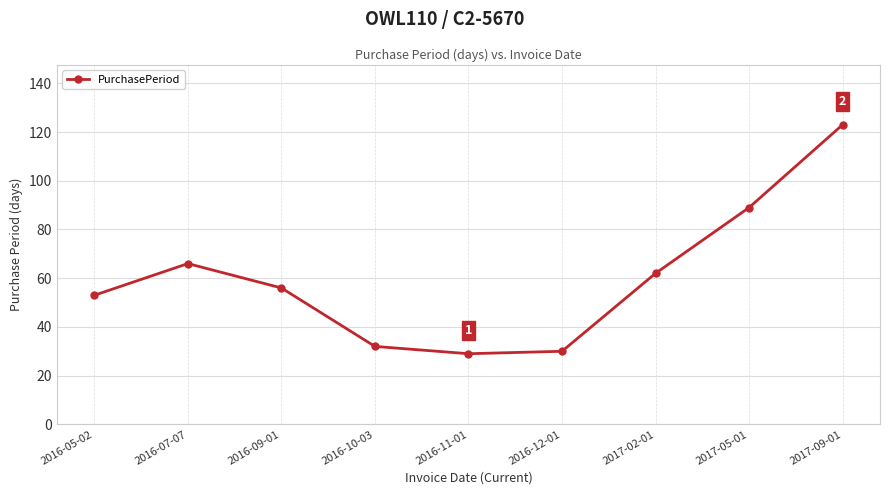

The value at 2016-09-01 is 56. True or false?

True